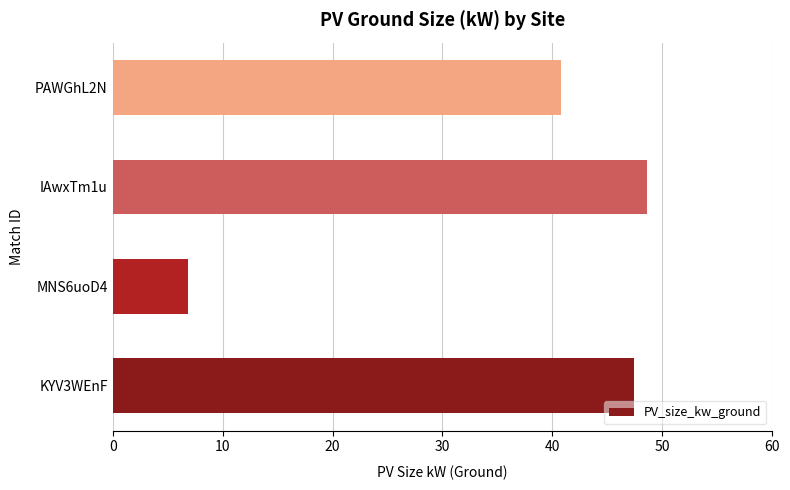

Does the chart contain stacked bars?

No